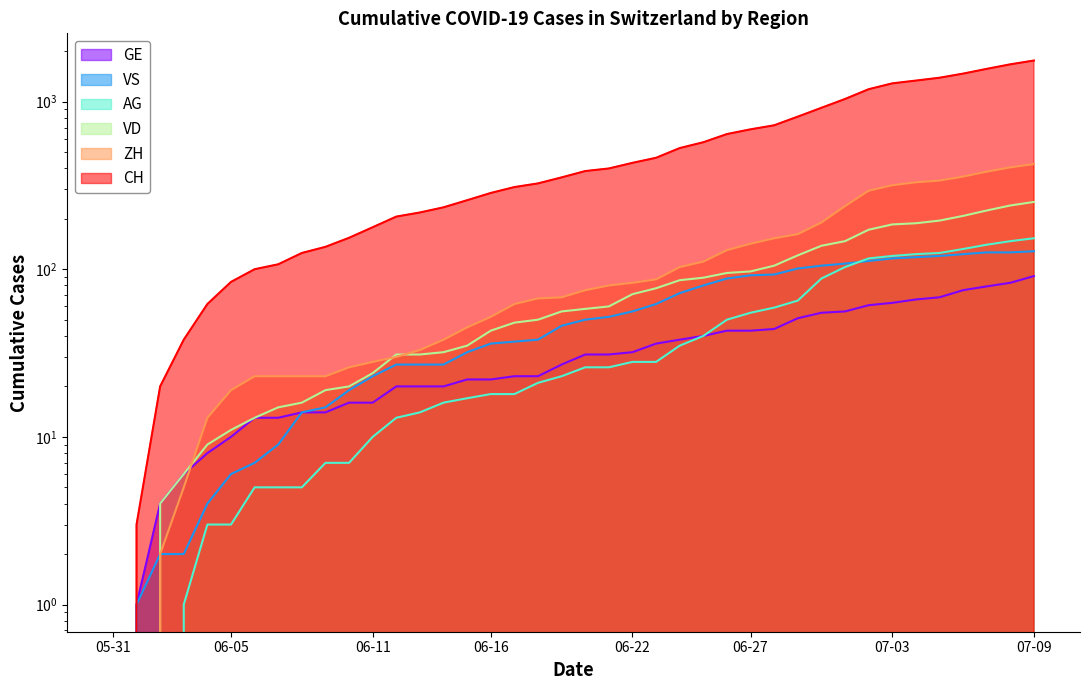

What value does the CH series have at 2020-06-23, to the nearest 10?

460